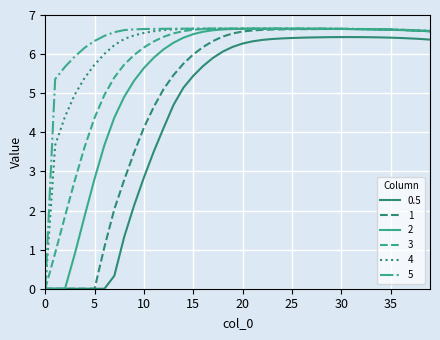

What is the greatest value displayed?

6.7